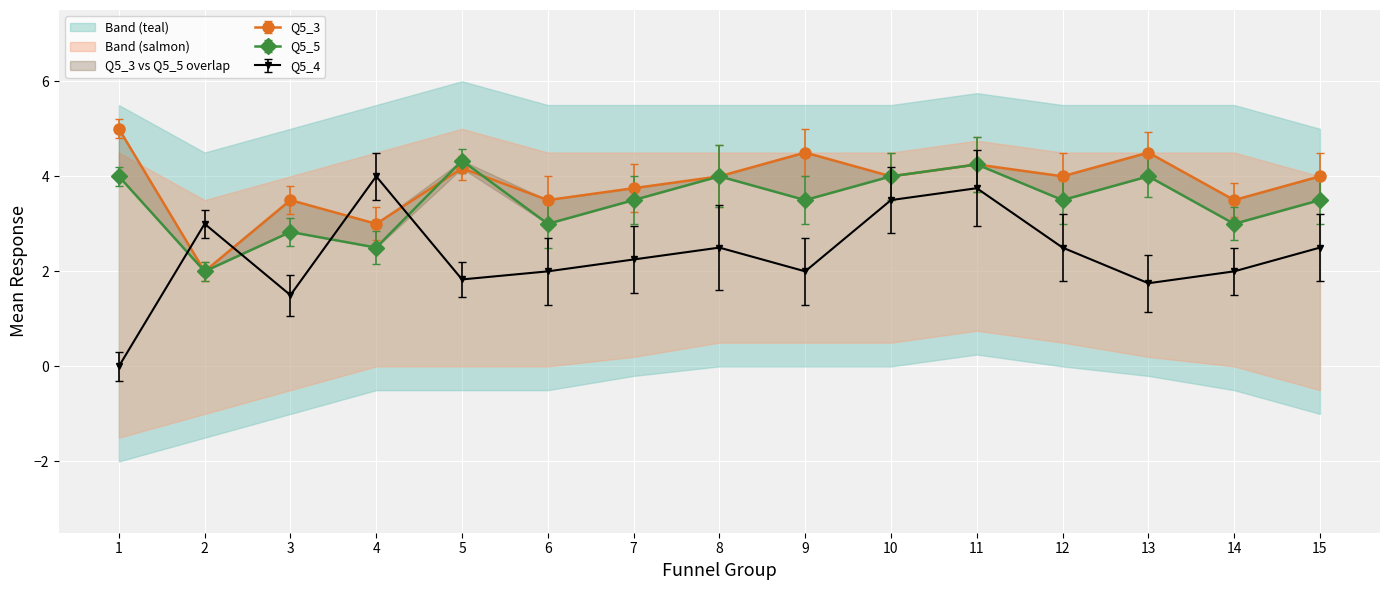

How many times do Q5_4 and Q5_3 cross each other?

4